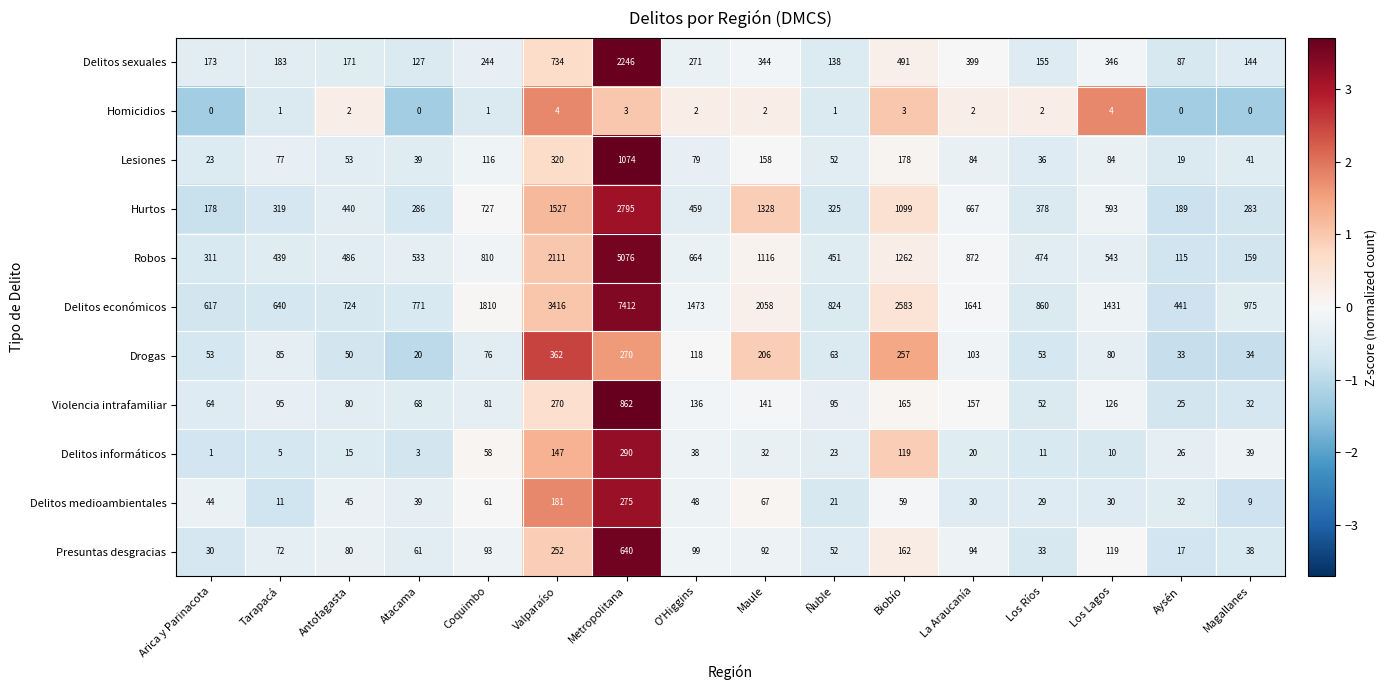

What is the maximum value for Homicidios?

4